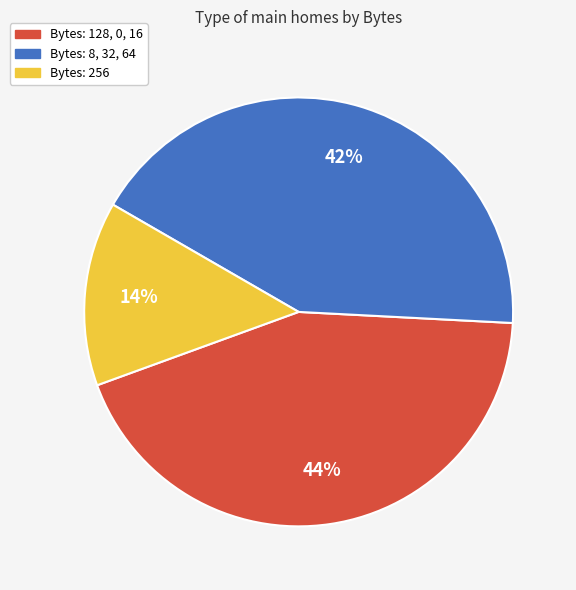

Does any single category account for the majority?

No